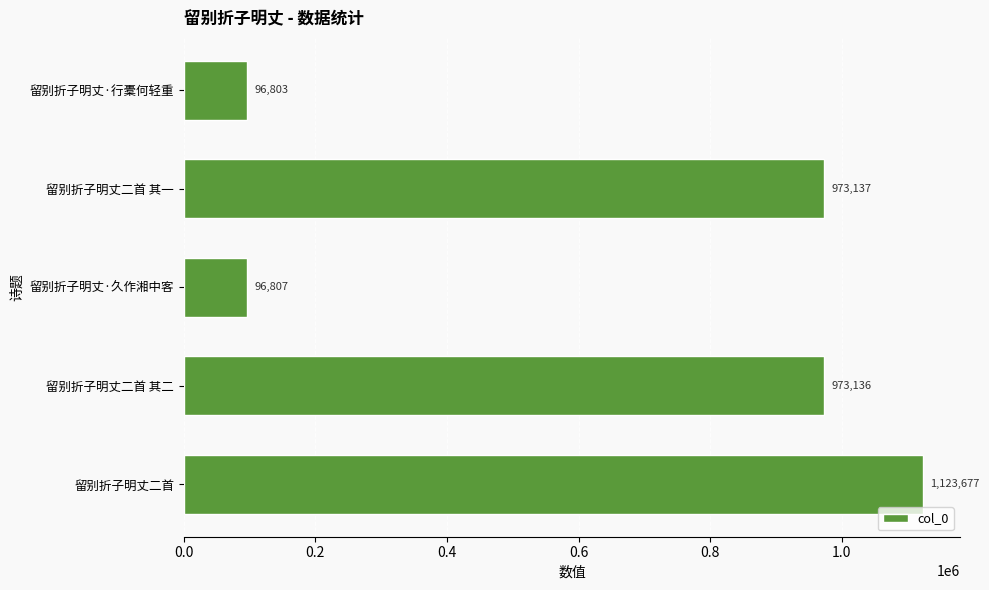

The value at 留别折子明丈·久作湘中客 is 96807. True or false?

True